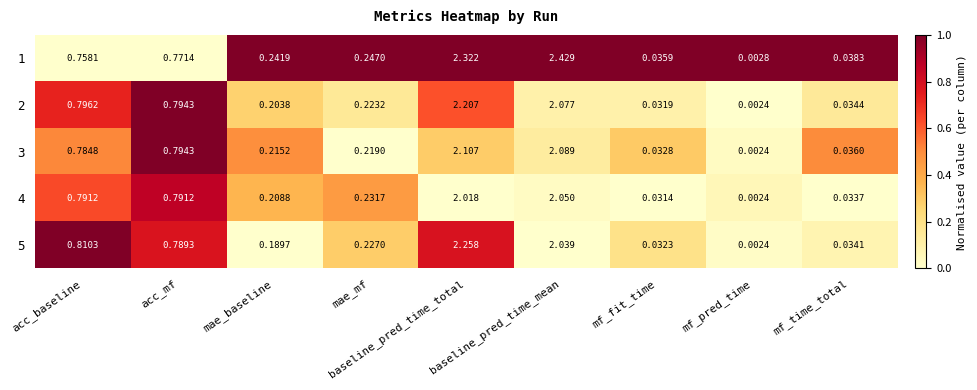

At which category is the sum across all series the highest?

baseline_pred_time_total